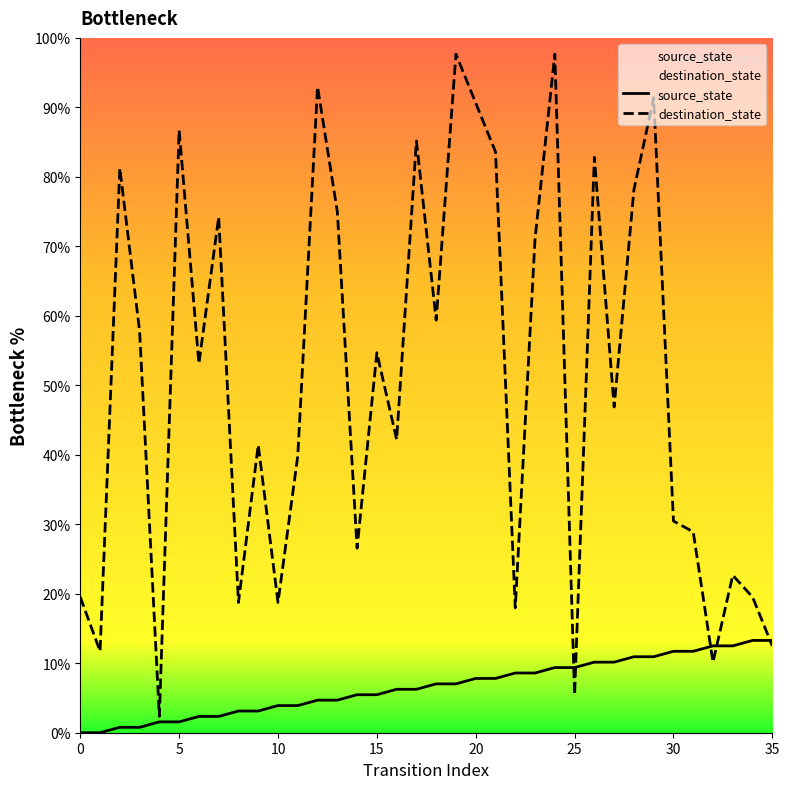

At which label does destination_state reach its peak?

19